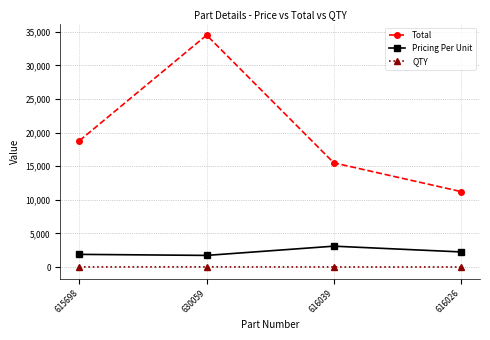

At which category does the chart reach its peak across all series?

630059